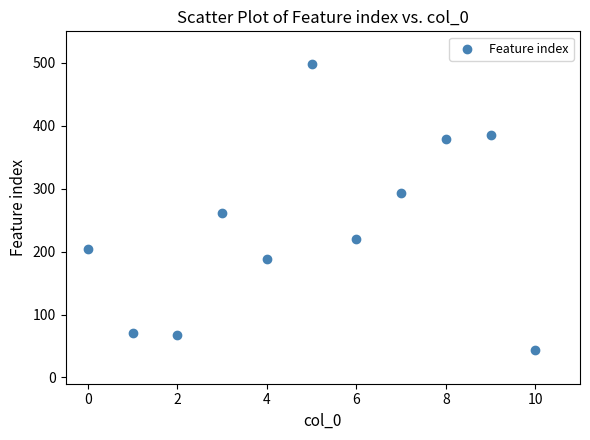

What Y value in the scatter plot is closest to 271?

262